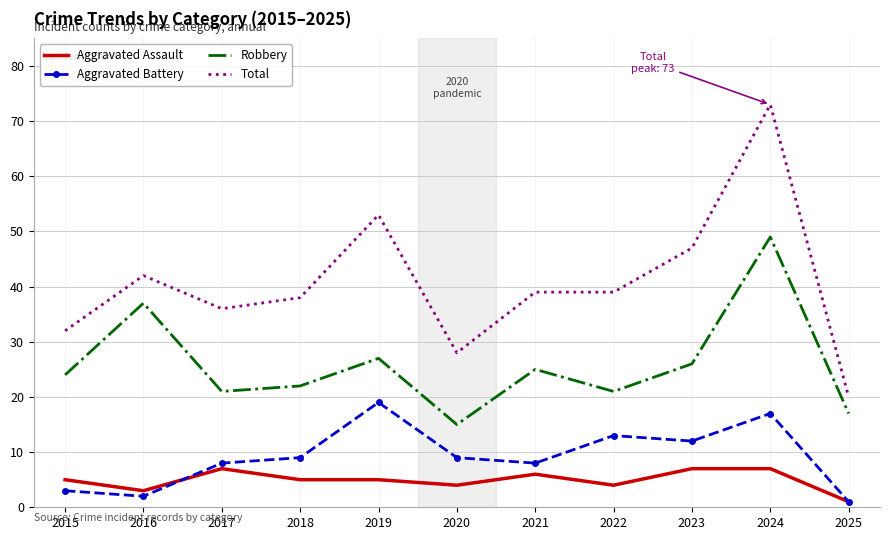

What is the minimum value shown in the chart?

1